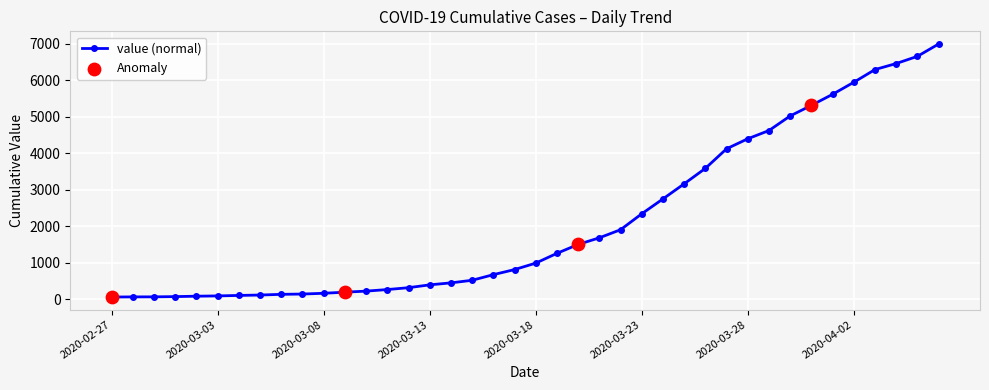

What is the difference between the maximum and second lowest values?

6927